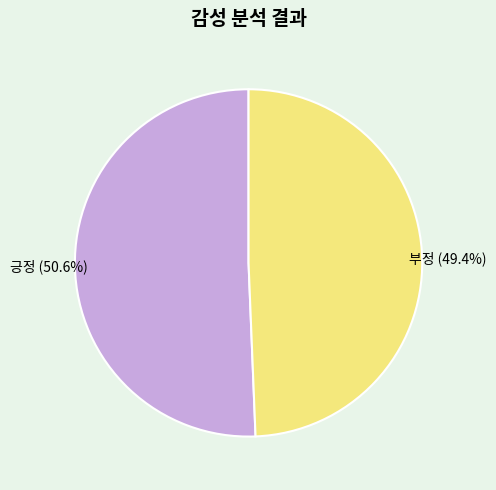

Approximately how many times larger is the value at 부정 compared to 긍정?

1.0